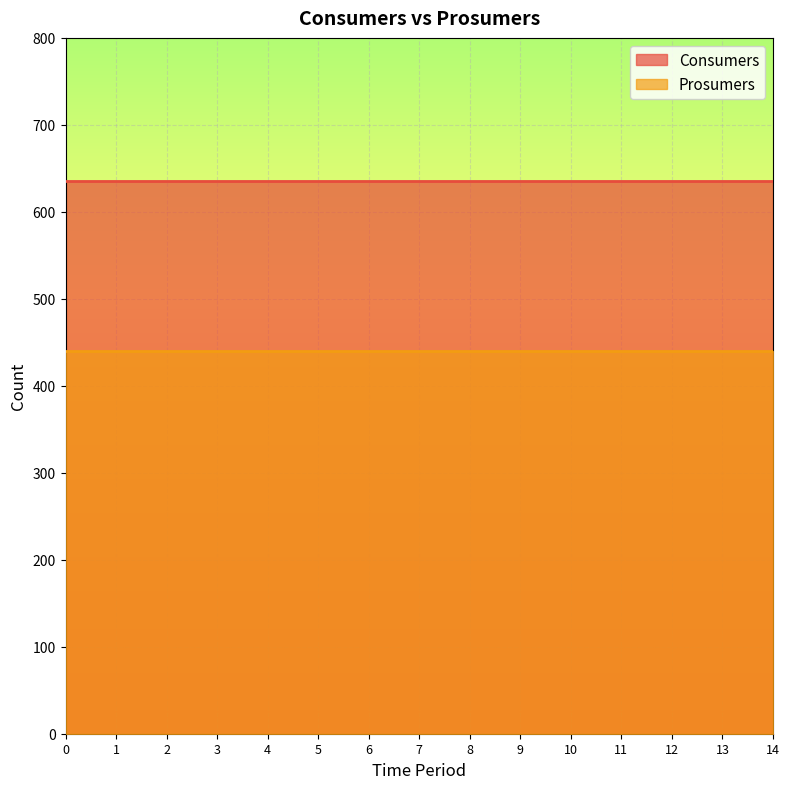

True or false: Prosumers has more than 2 points higher than both neighbors.

False